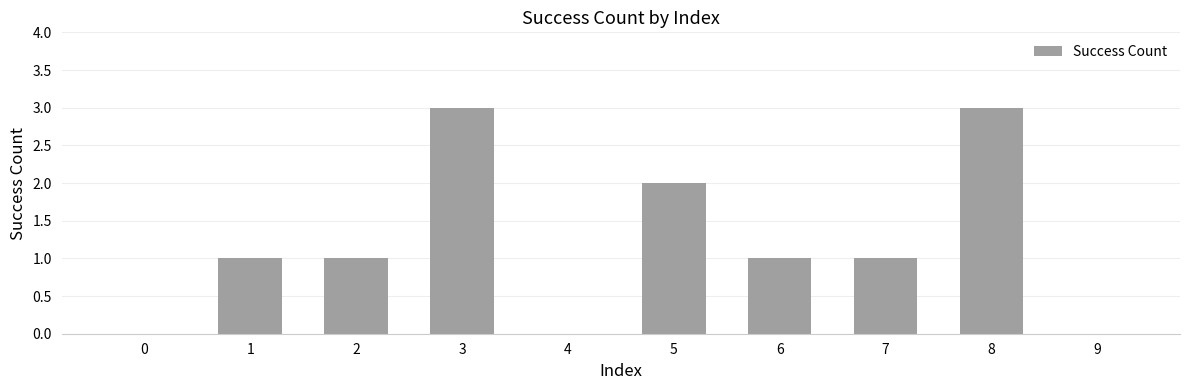

Which has a higher value, 3 or 1?

3